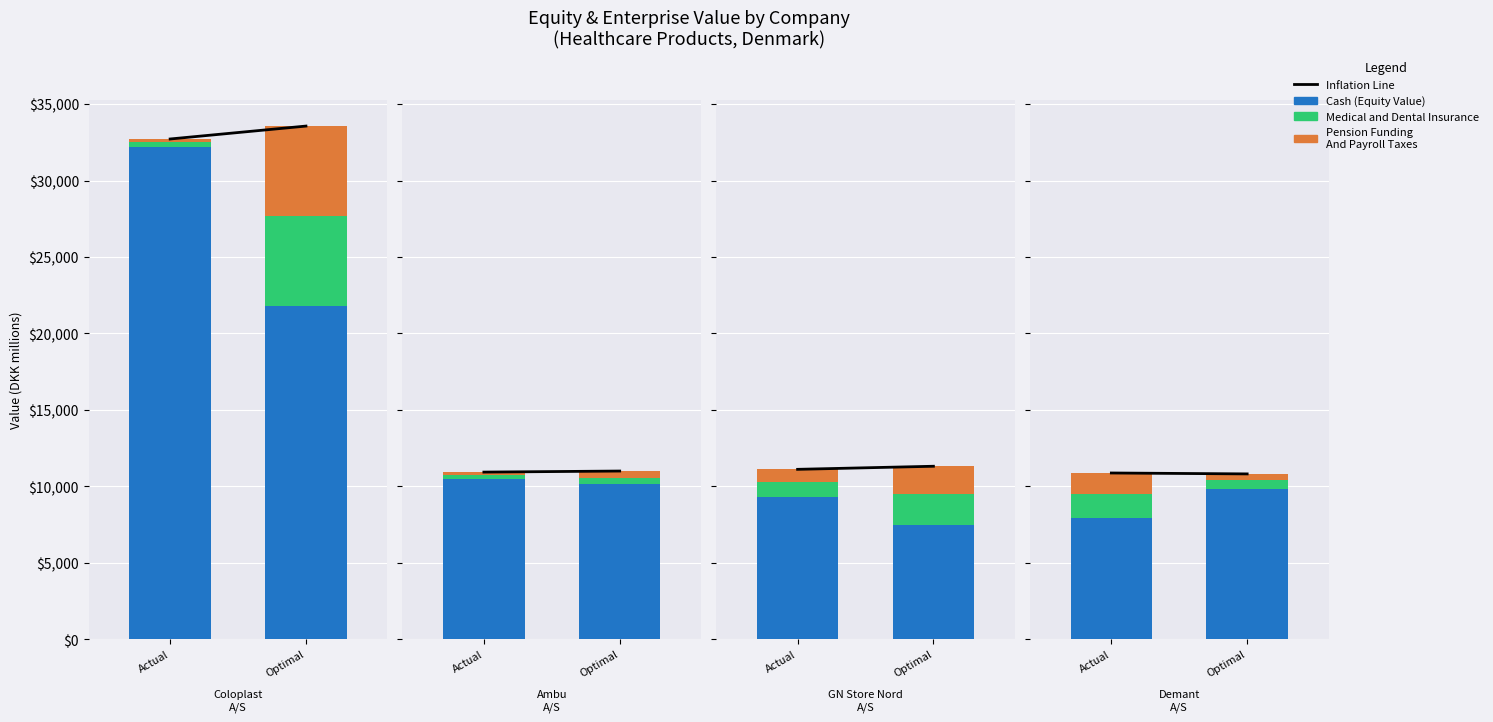

What is the average value?

10849.9